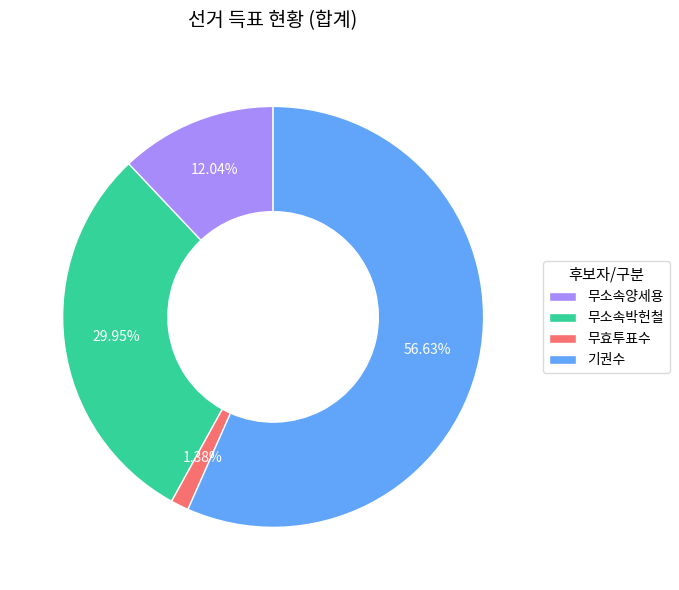

Does 무효투표수 account for over 50% of the chart?

No